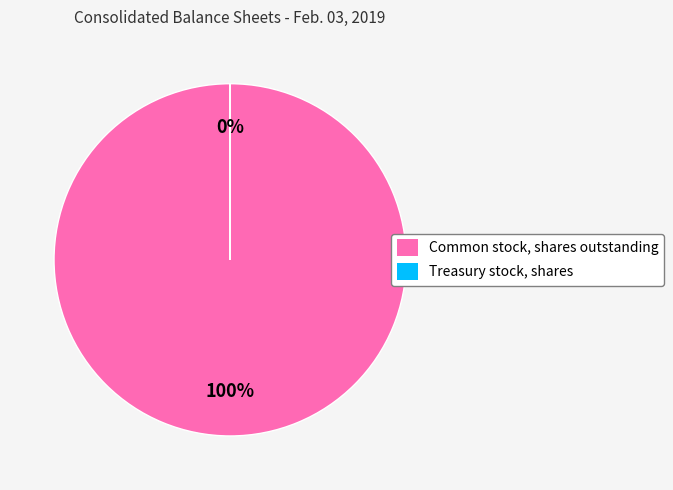

What portion of the pie excludes Treasury stock, shares?

100.0%